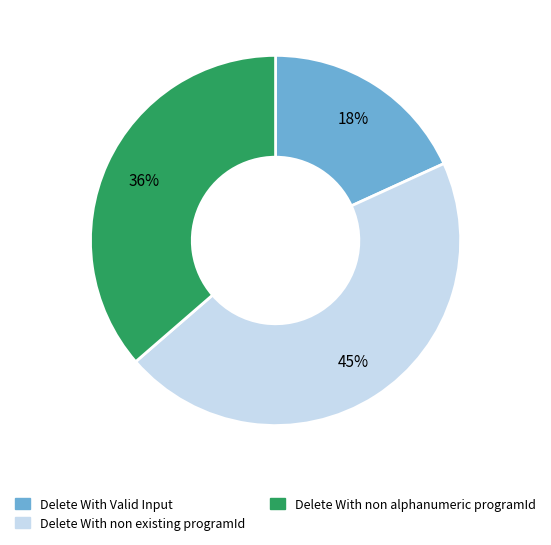

Which category has the smallest portion of the pie?

Delete With Valid Input